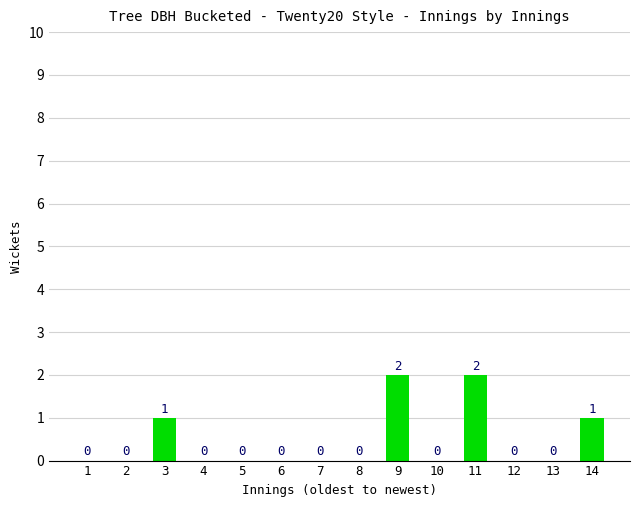

What is the sum of all values?

6